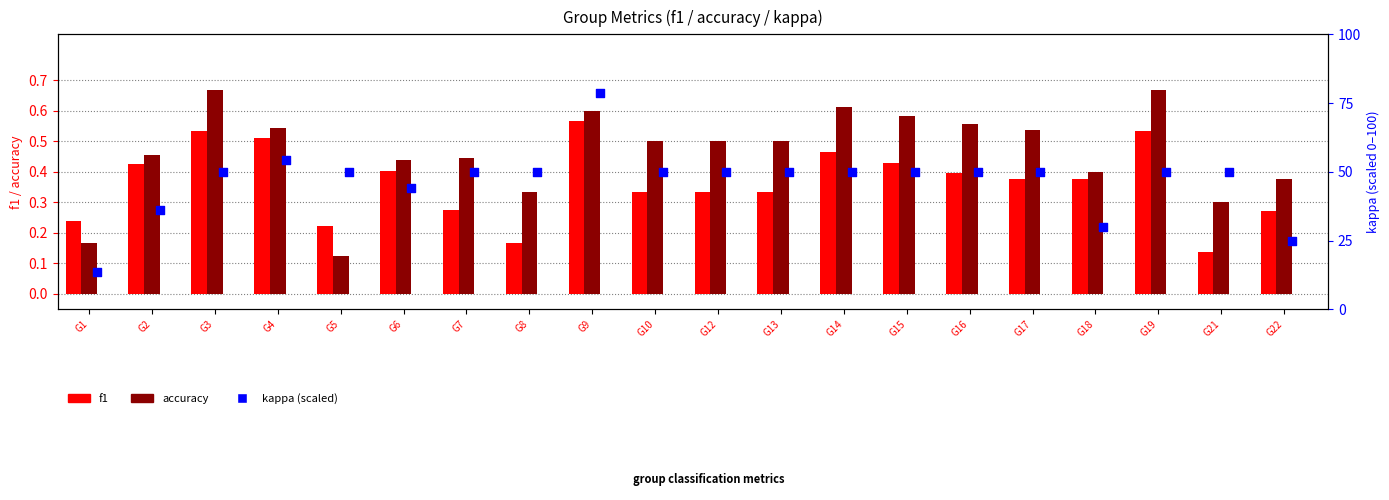

At how many categories does at least one series exceed 3?

20